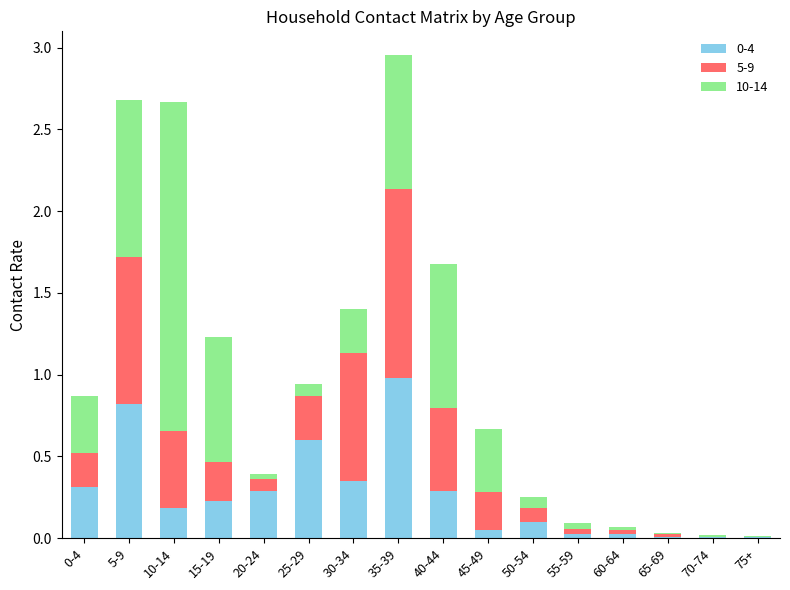

At which label does 0-4 reach its peak?

35-39